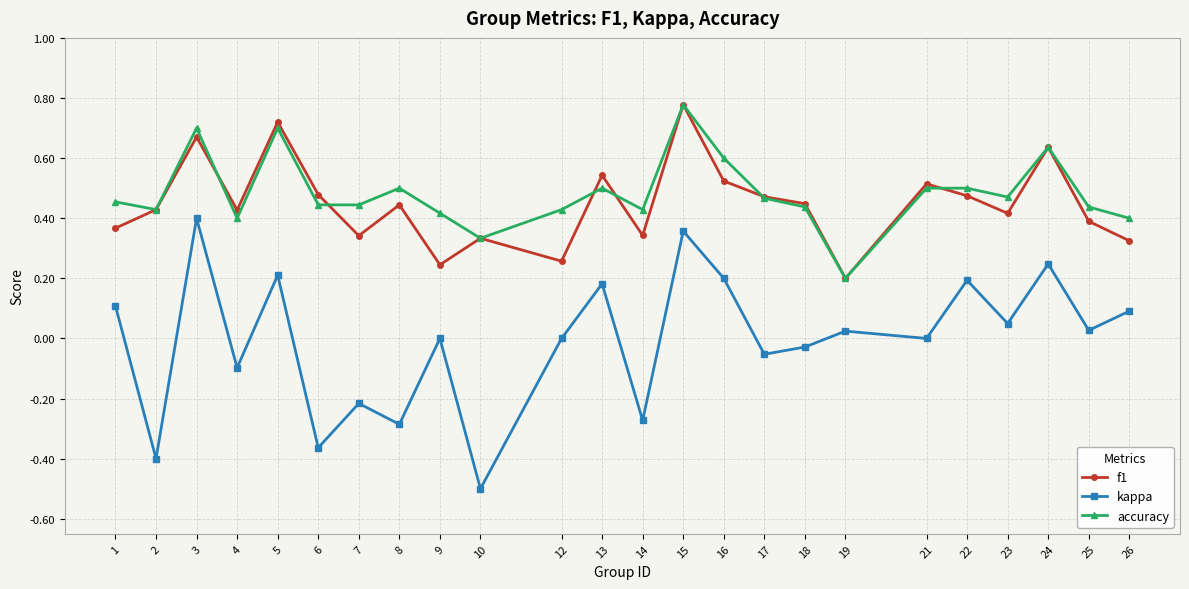

Rank the series at 14 from lowest to highest value.

kappa, f1, accuracy